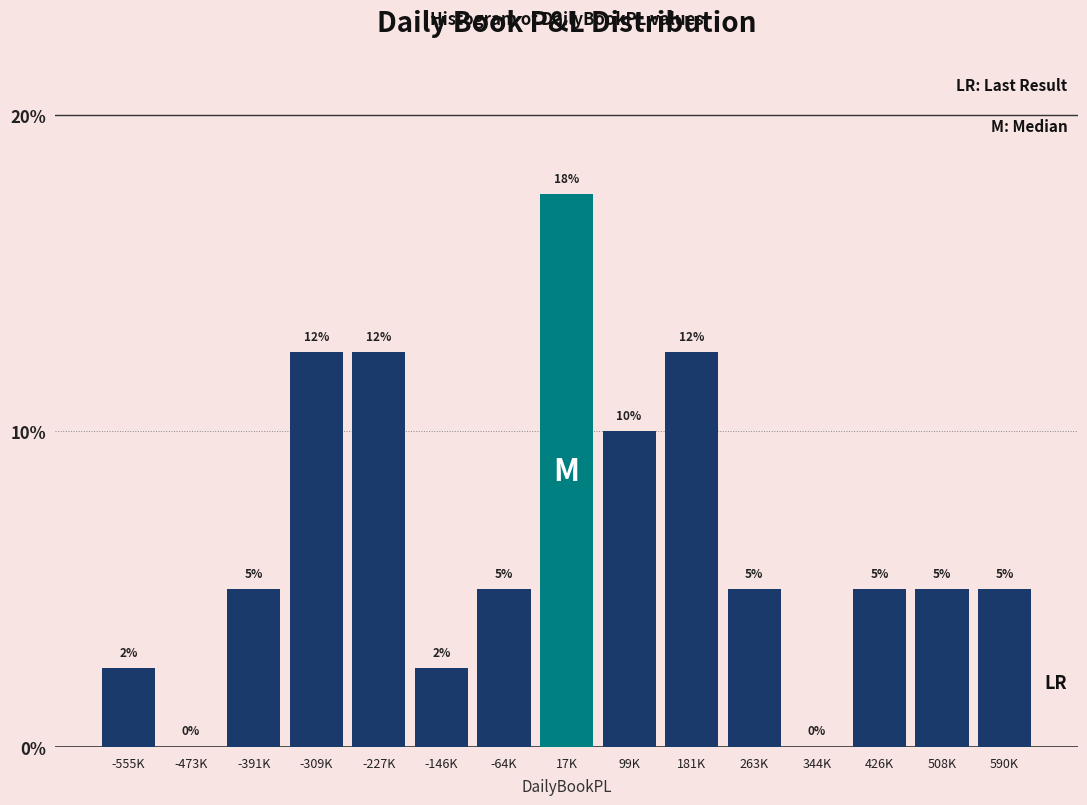

The value at -227K is 12.5. True or false?

True